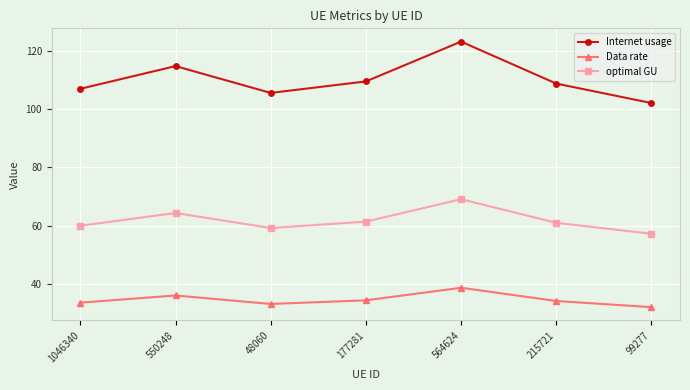

What is the difference between the maximum and minimum values in the optimal GU series?

11.8